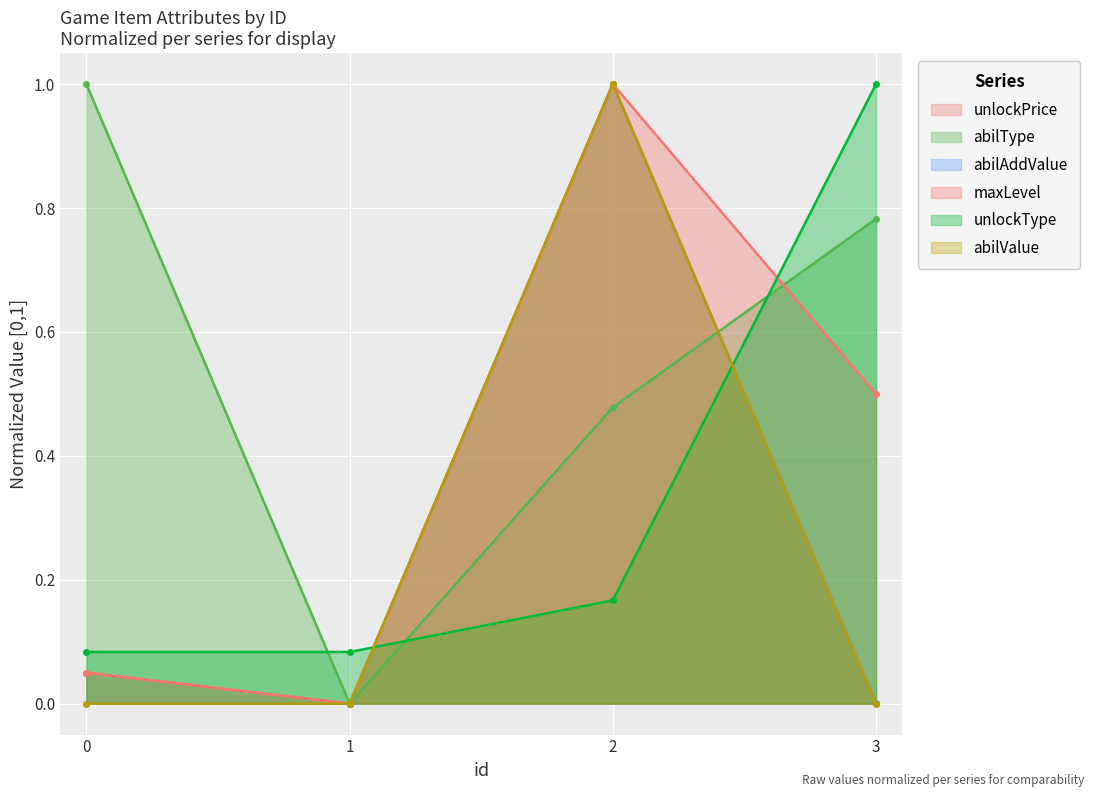

The value of maxLevel at 0 is 0.1. True or false?

True